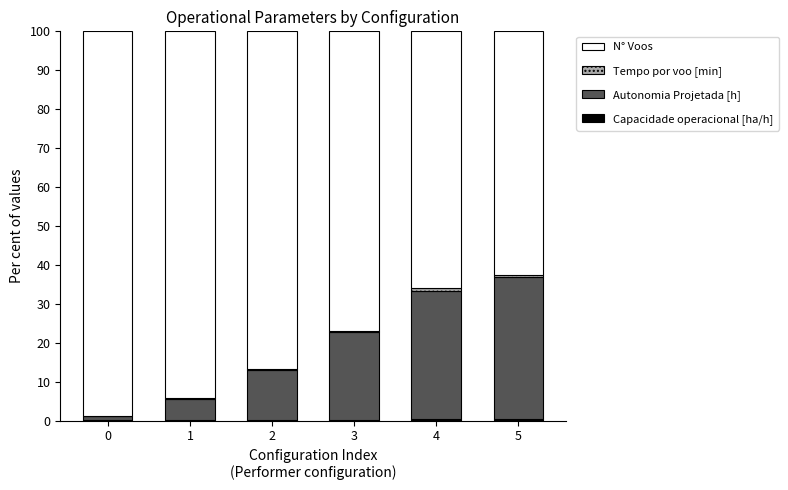

Does the chart contain stacked bars?

Yes